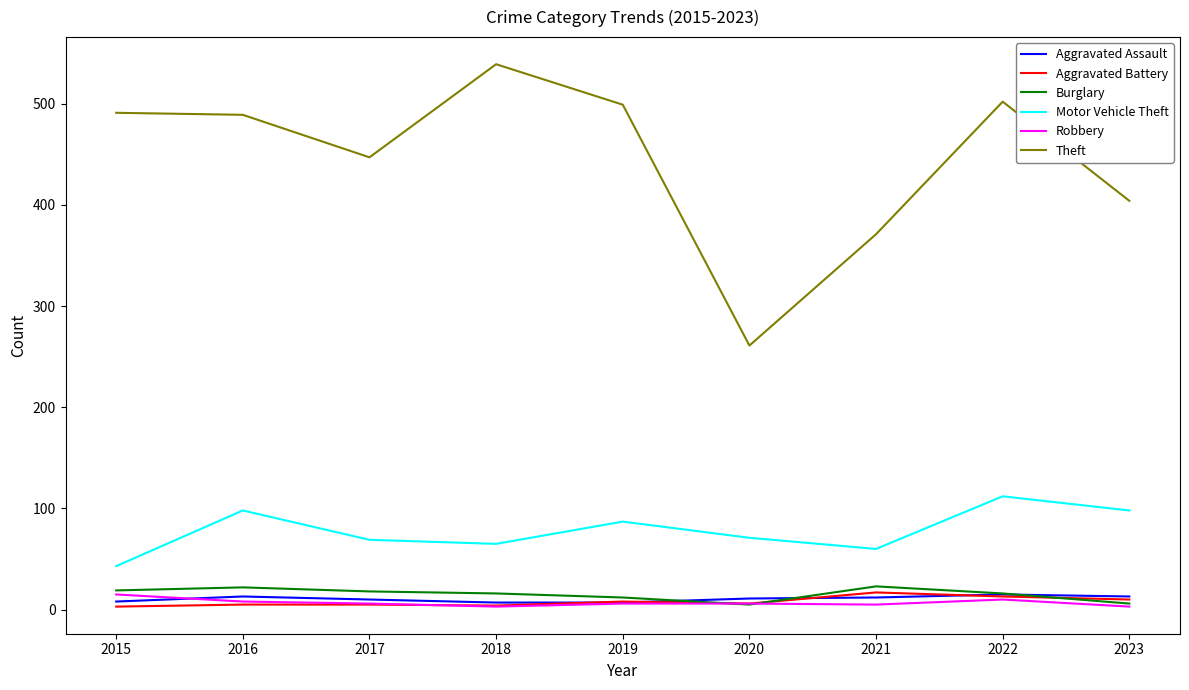

Is the value of Robbery at 2019 greater than the value of Motor Vehicle Theft at 2020?

No